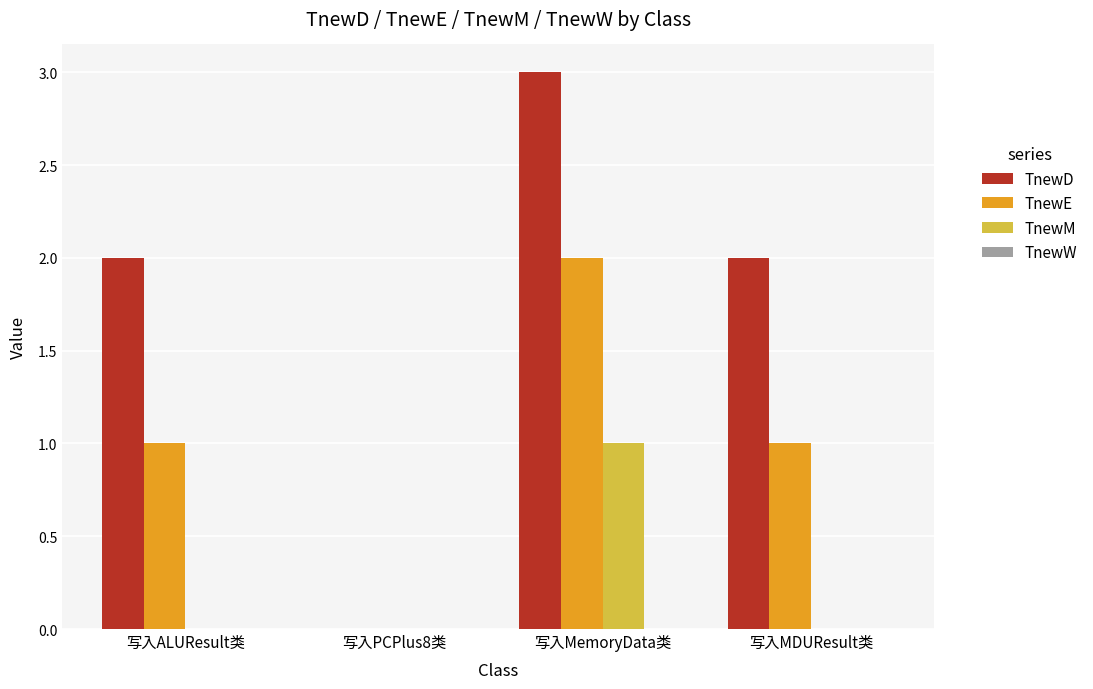

Which series has the largest total across all categories?

TnewD